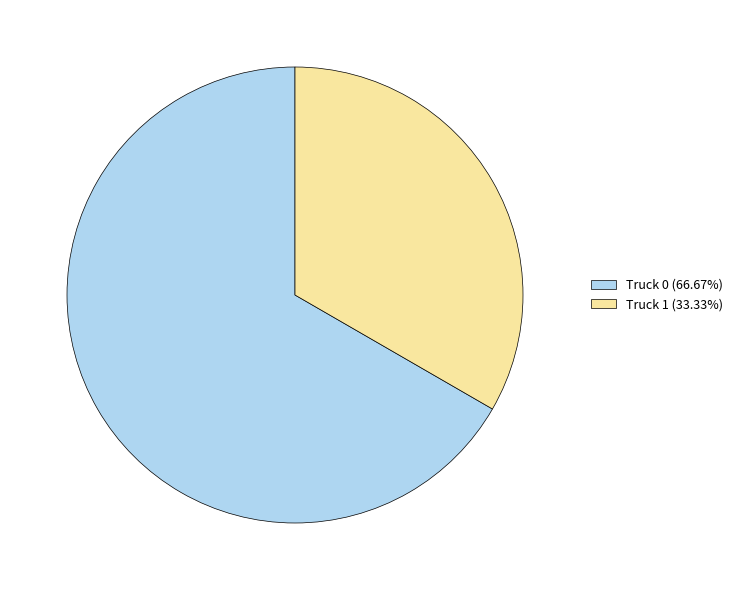

Does any single category account for the majority?

Yes